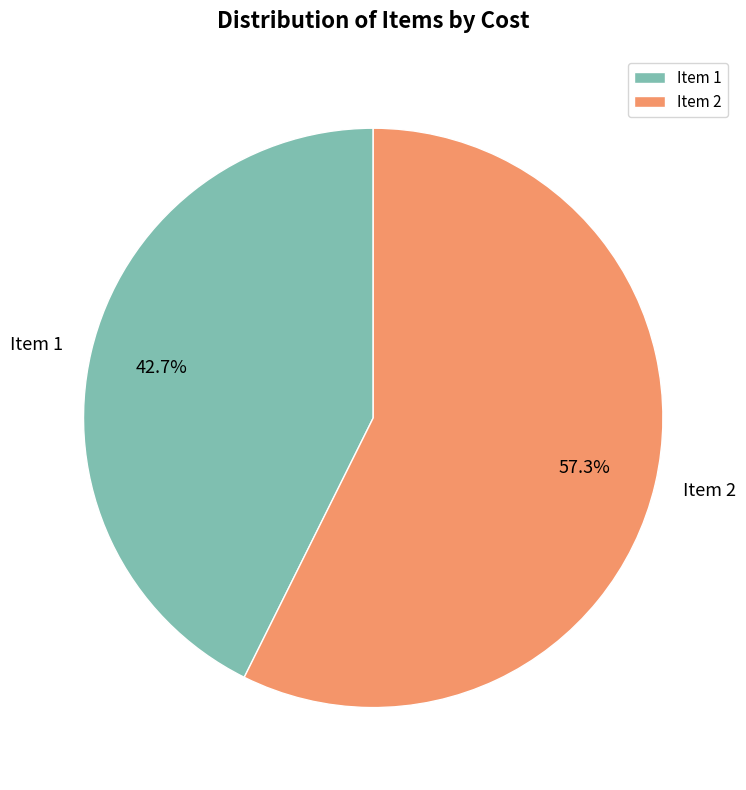

To the nearest percent, what is the combined percentage of Item 2 and Item 1?

100%